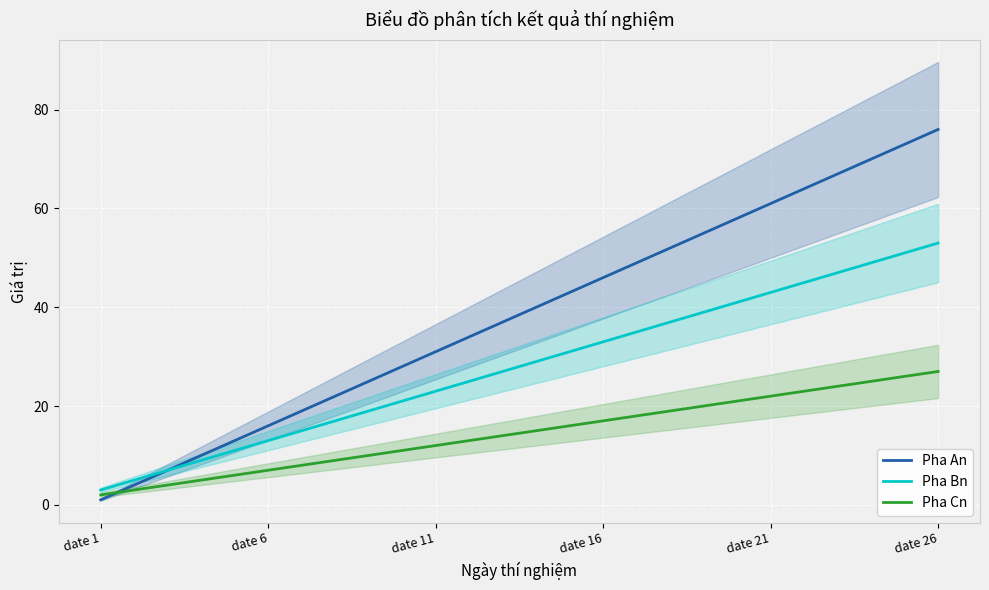

The Pha Cn series shows 23 at 21. True or false?

True